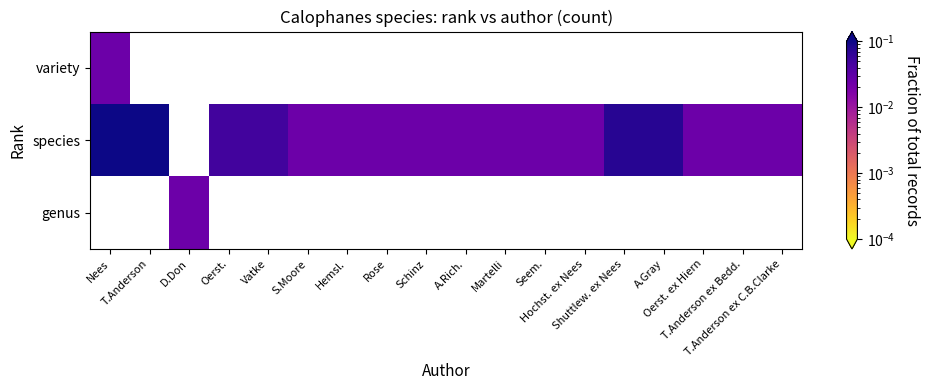

How many data points does each series have?

18